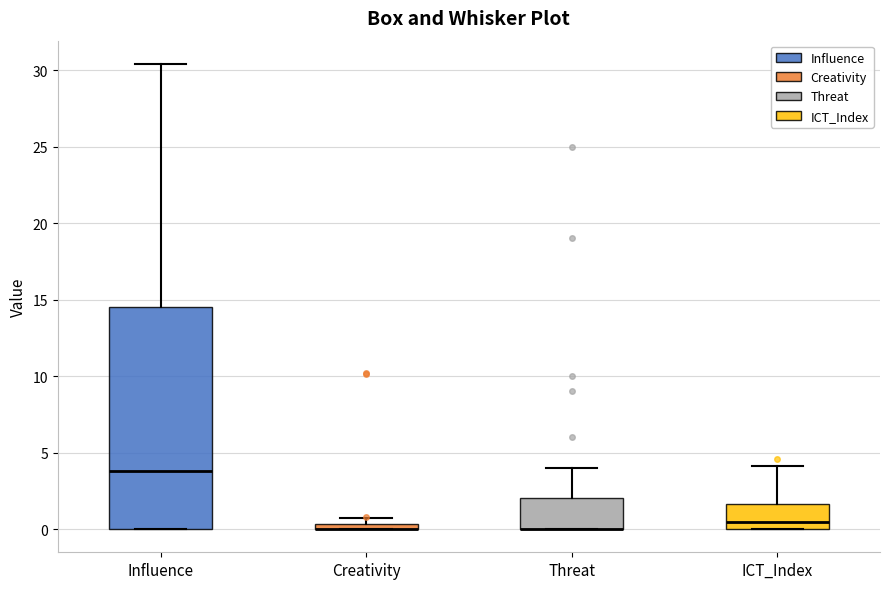

Which box is the tallest, from its lower edge to its upper edge?

Influence